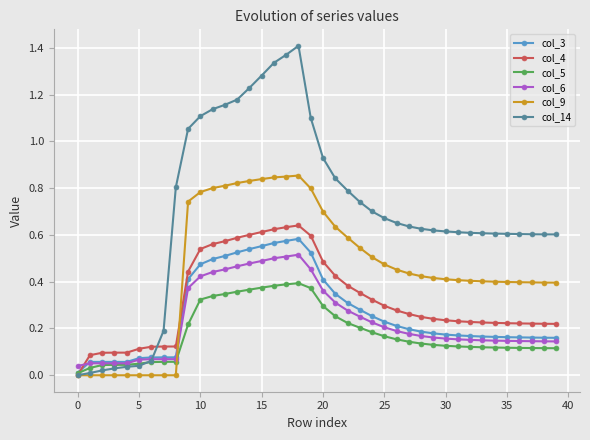

Which series has the largest total across all categories?

col_14